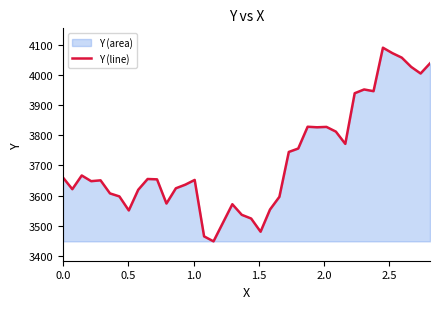

What is the maximum value shown in the chart?

4089.8